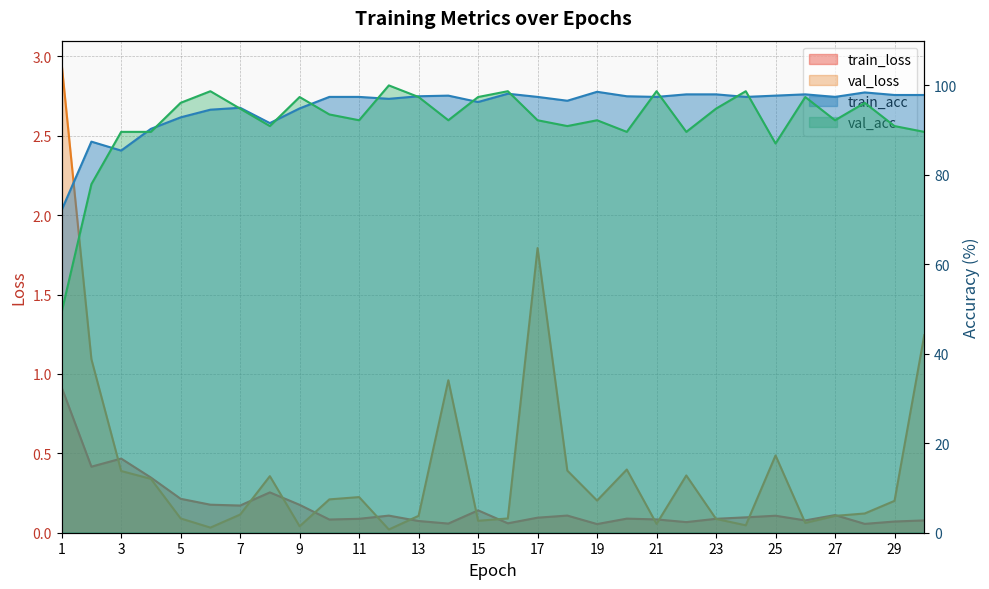

The train_acc series shows 96.6 at 18. True or false?

True